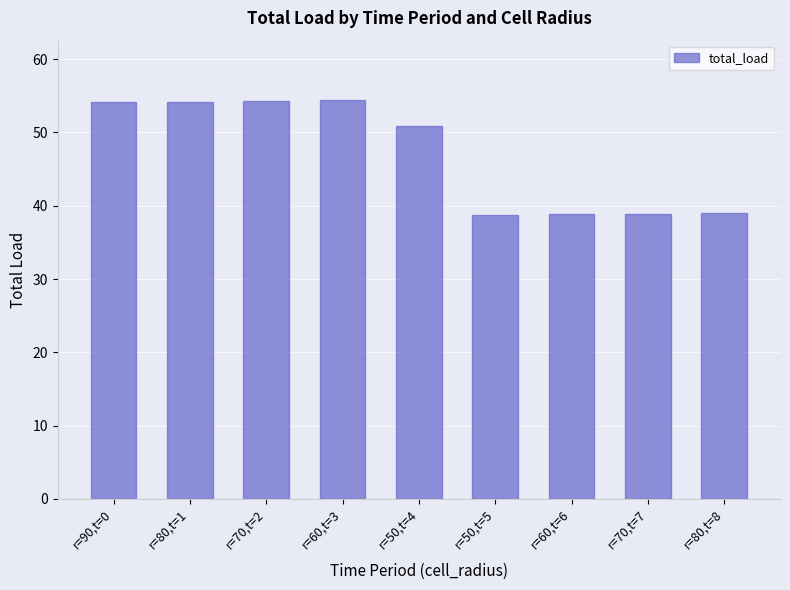

What is the greatest value displayed?

54.4